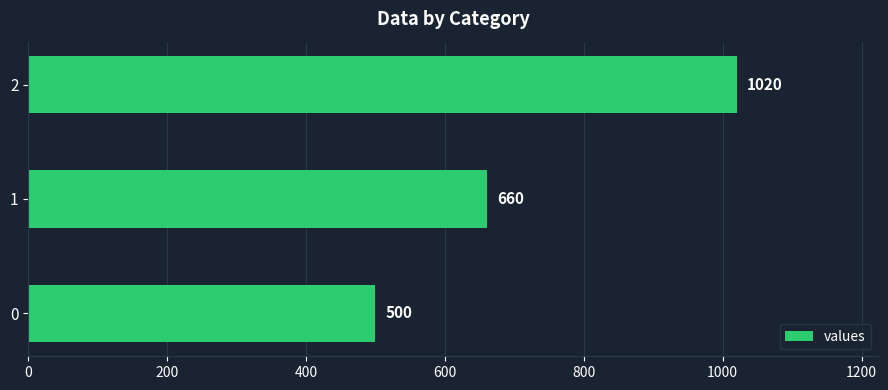

Are the bars horizontal?

Yes